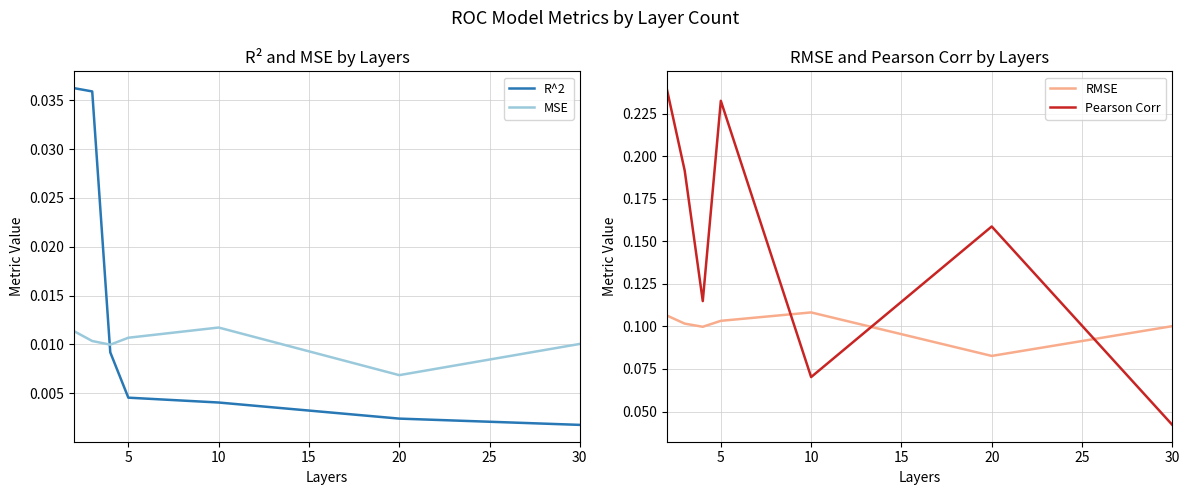

Which series ends up on top after the final intersection of R^2 and MSE?

MSE